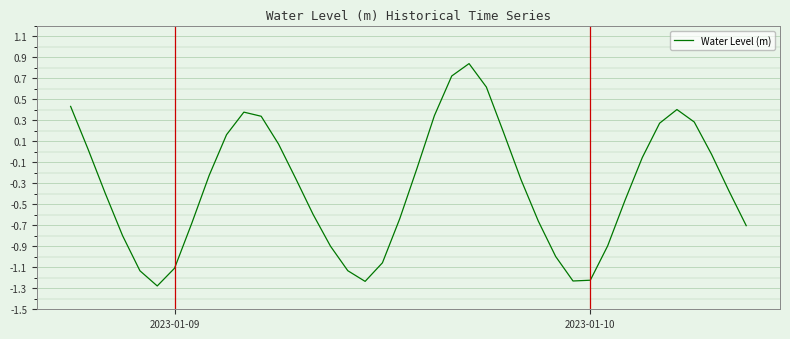

What is the minimum value shown in the chart?

-1.3